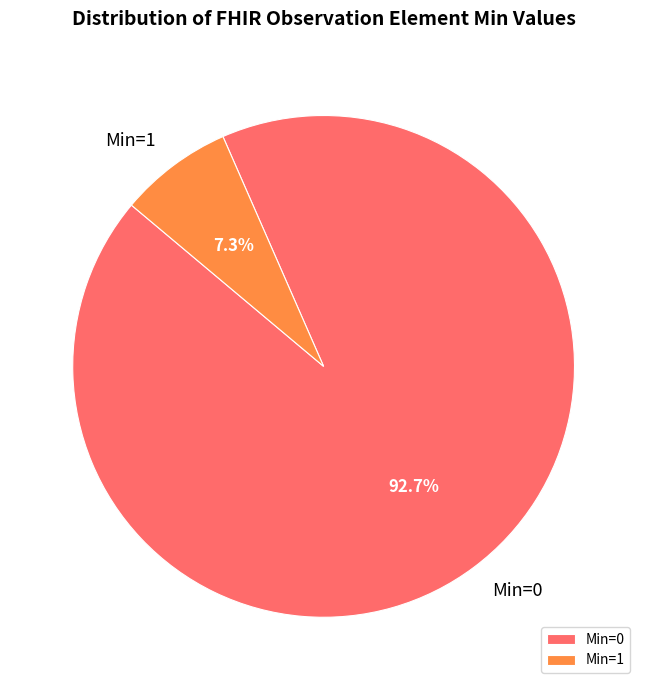

What portion of the pie excludes Min=1?

92.7%